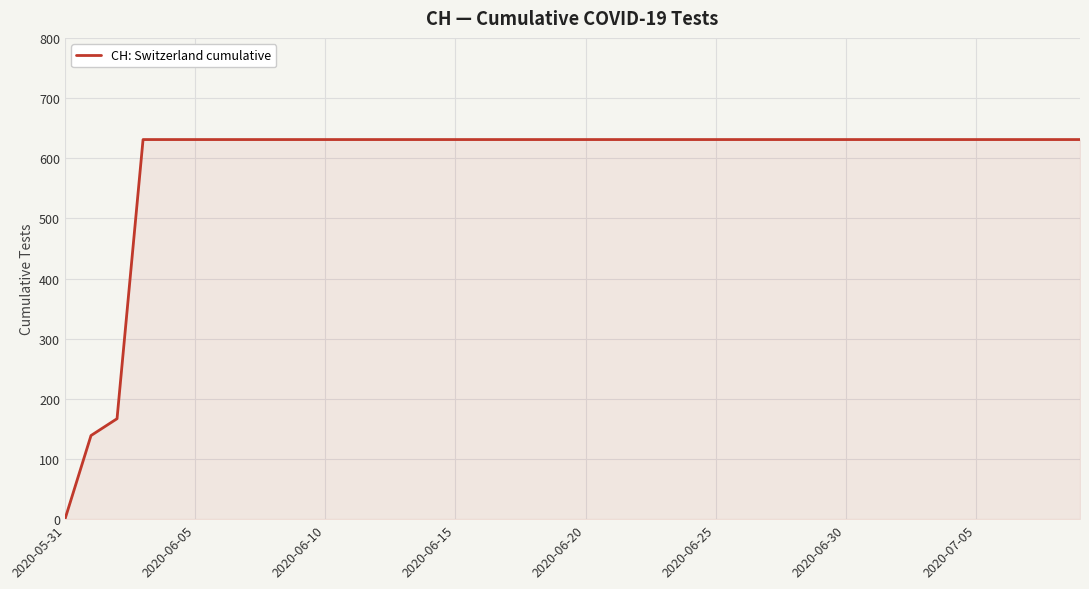

What is the difference between the maximum and minimum values?

631